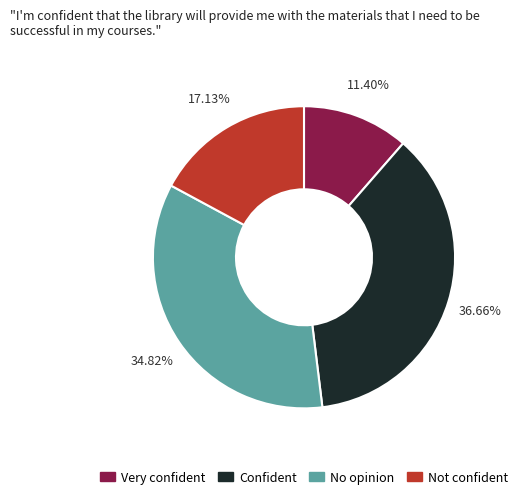

Does any single category account for the majority?

No